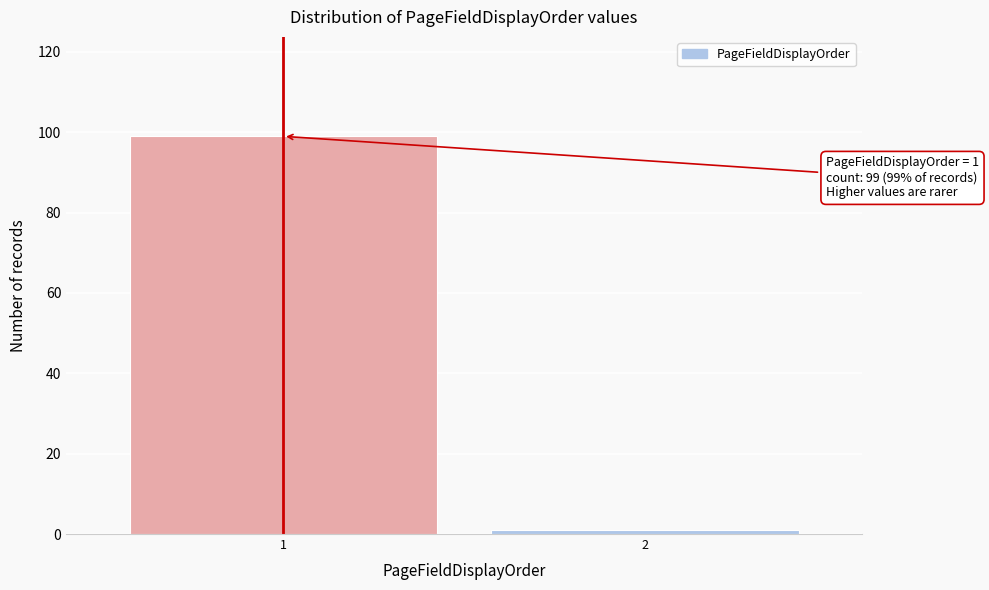

Reading left to right, extract all data points from this chart.

99	1